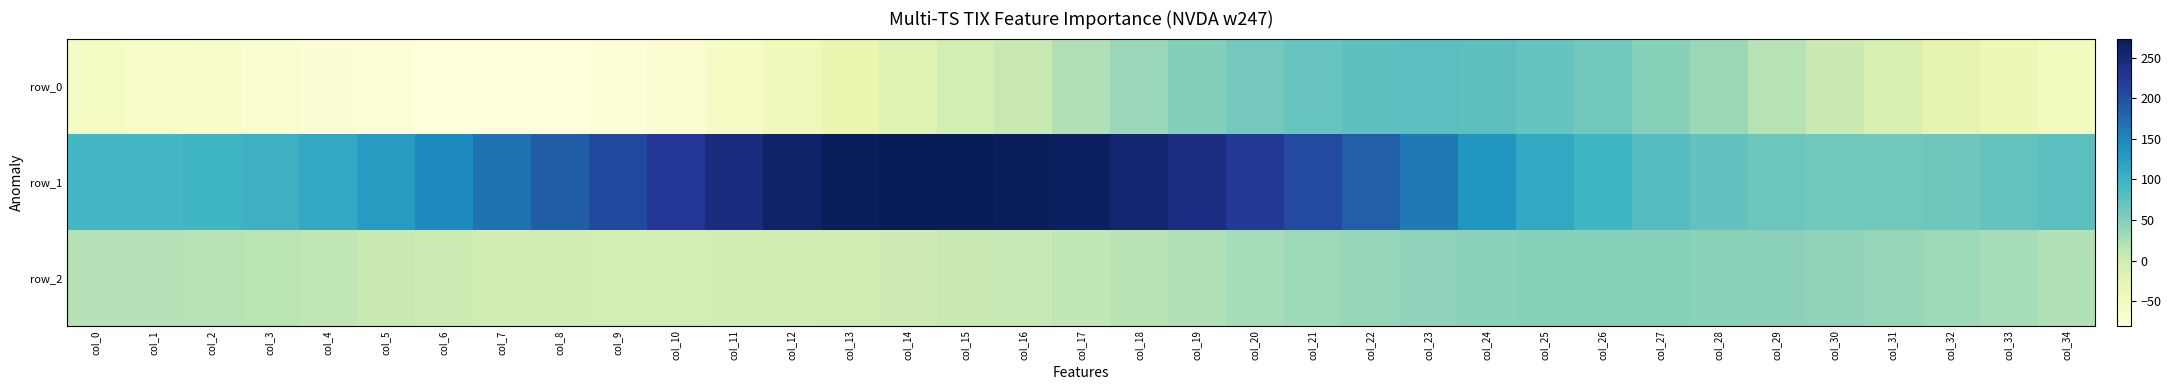

Which category has the highest value in the row_2 series?

col_26